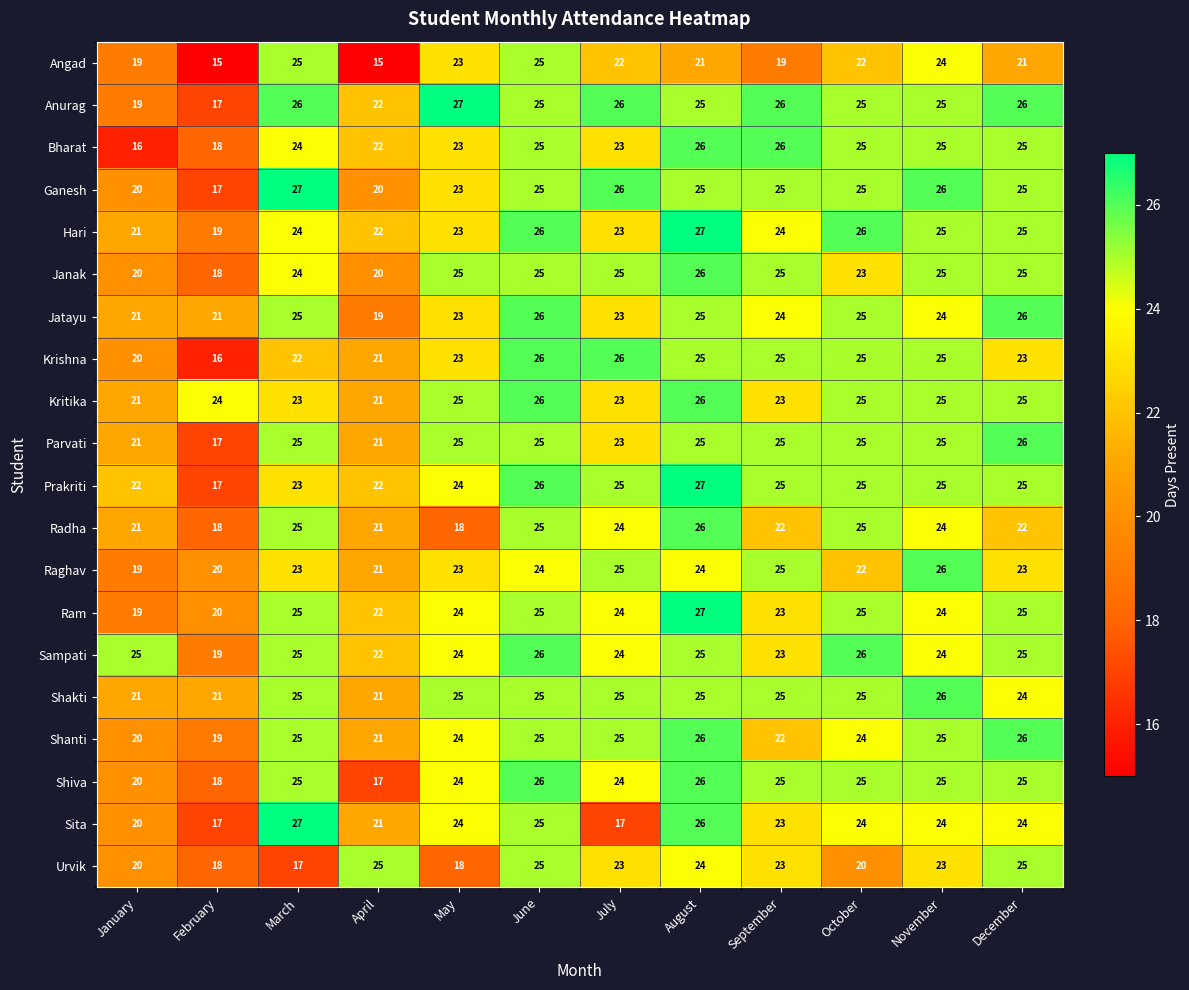

What value does the Hari series have at October?

26